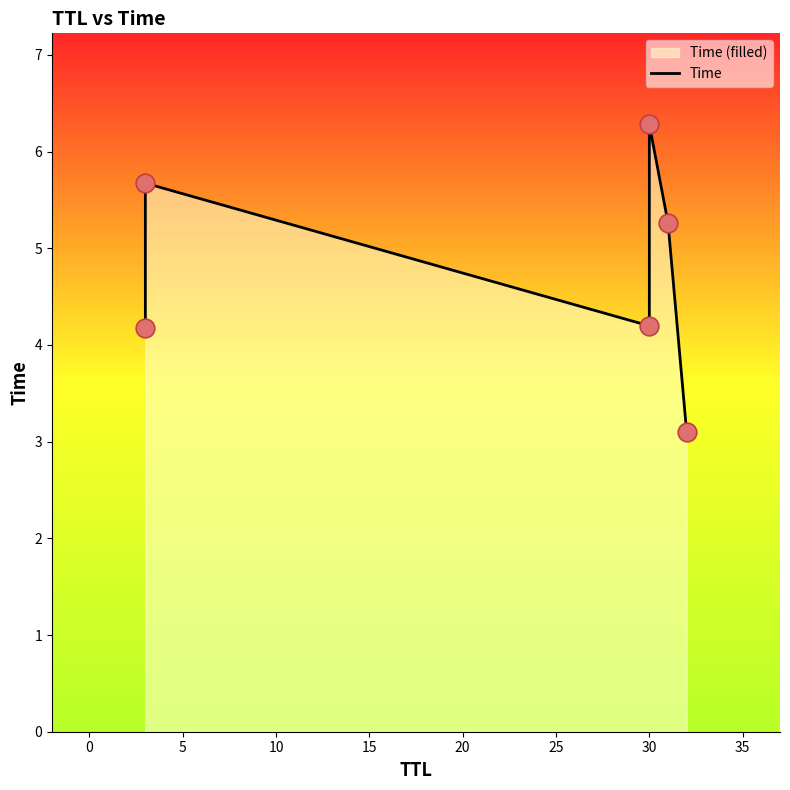

Between 15 and 20, which is larger?

15